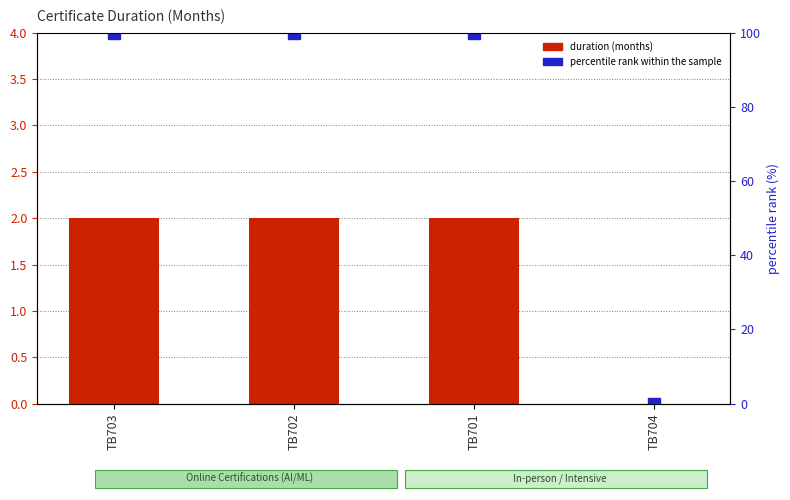

What is the difference between the maximum and minimum values in the duration (months) series?

2